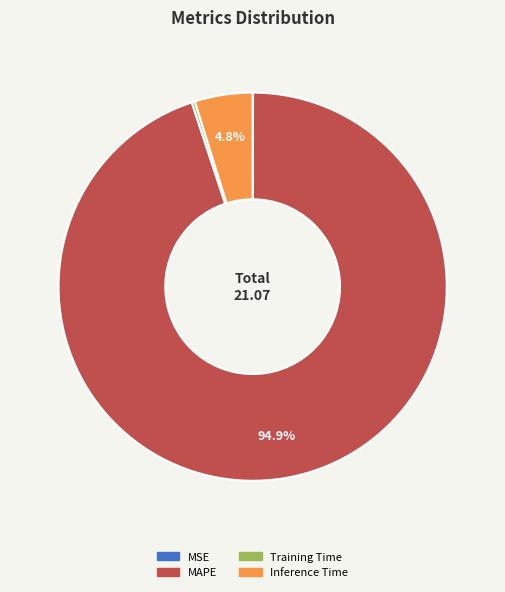

To the nearest percent, what is the average slice percentage?

25%